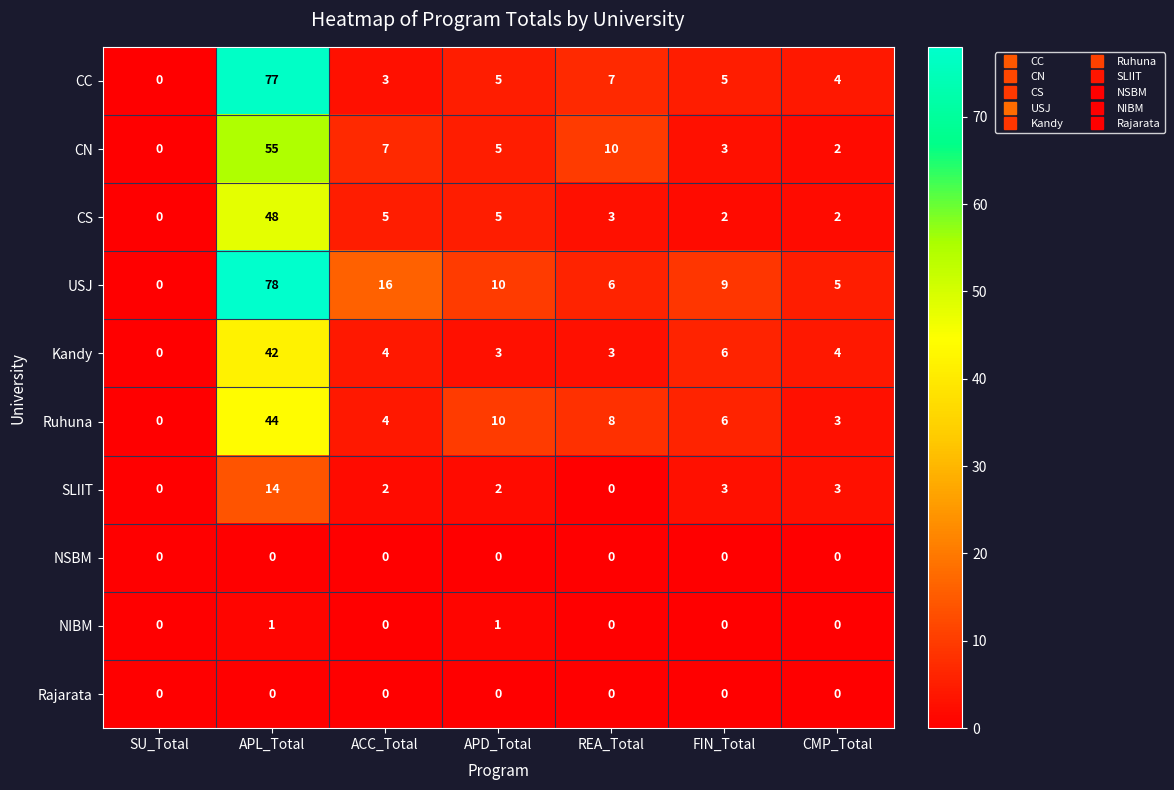

What is the maximum value shown in the chart?

78